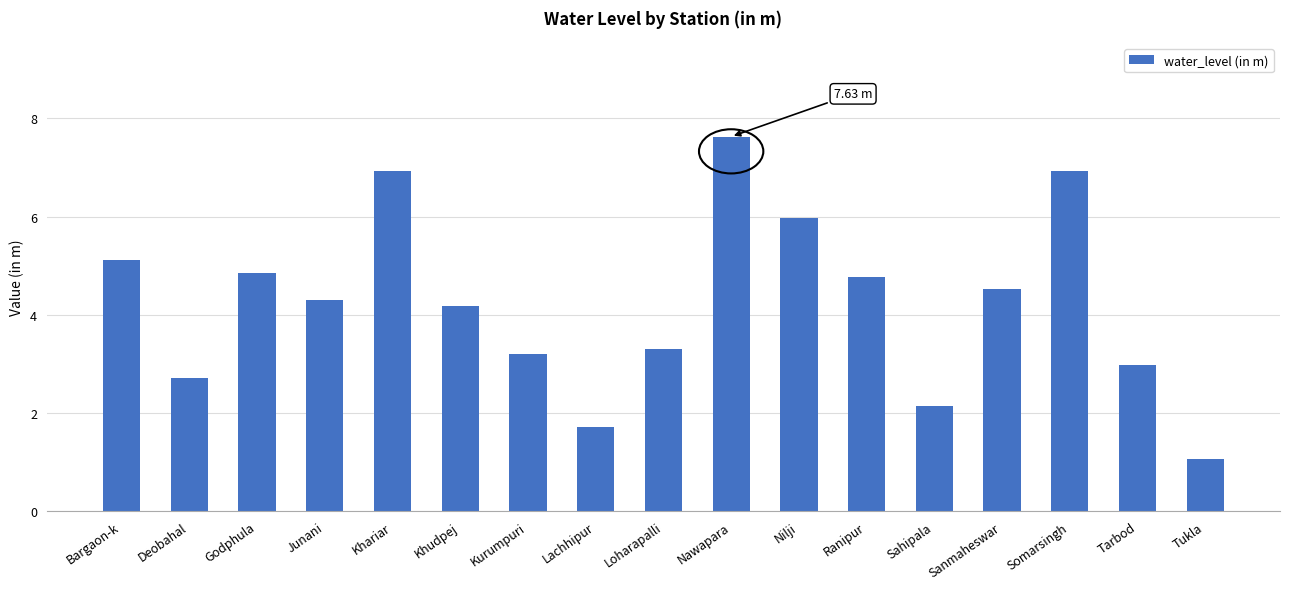

What value does the data have at Khudpej?

4.2